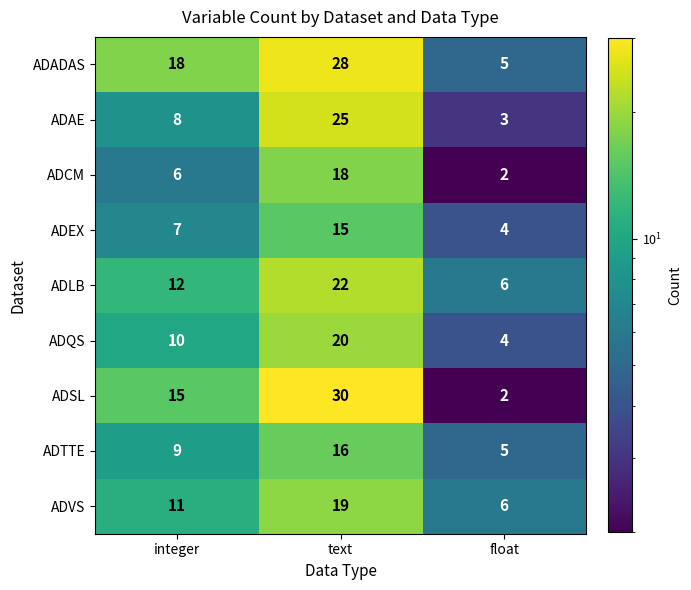

Count the number of data series in this chart.

9